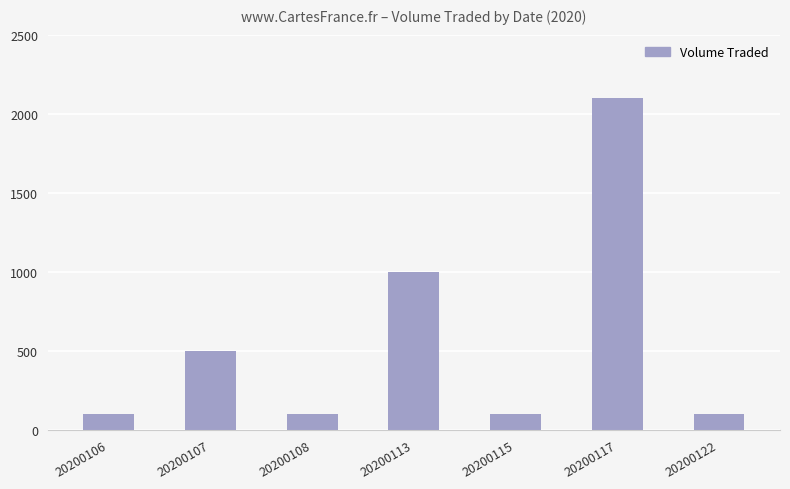

The value at 20200113 is 1000. True or false?

True